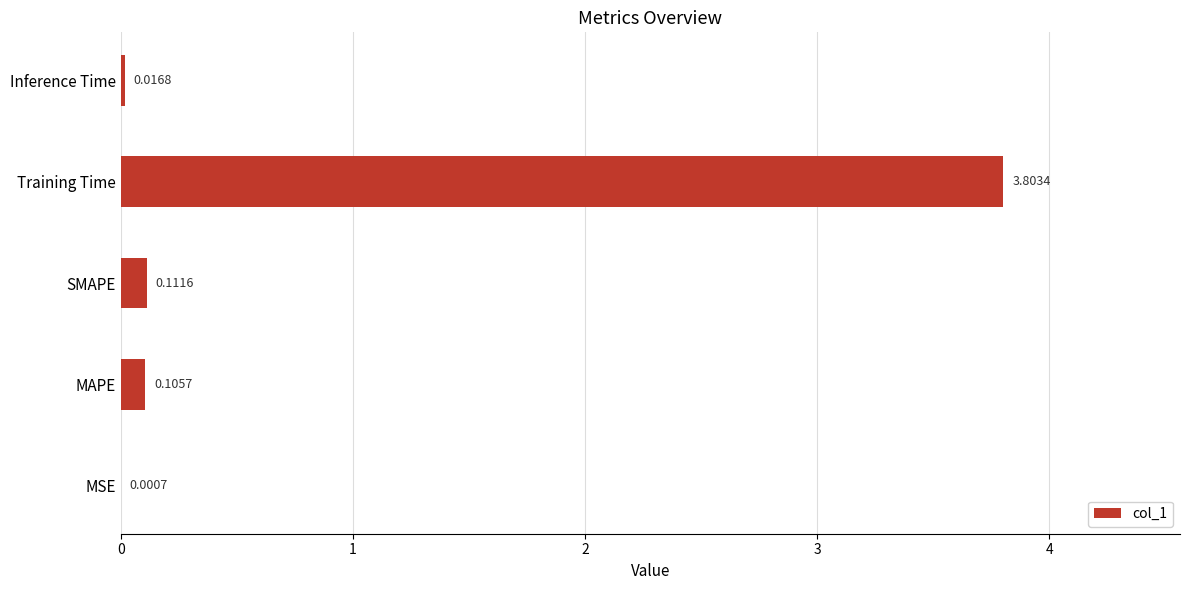

Which label corresponds to the largest value in the chart?

Training Time